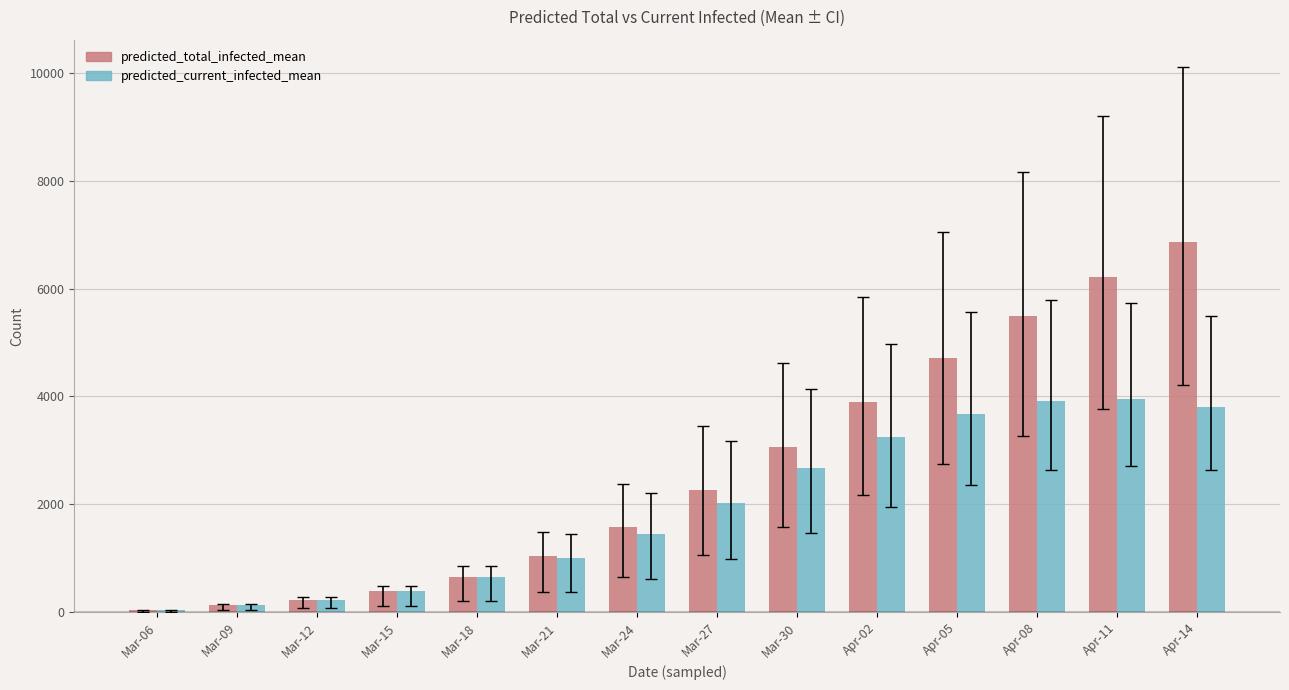

The value of predicted_current_infected_mean at Mar-18 is 650. True or false?

True